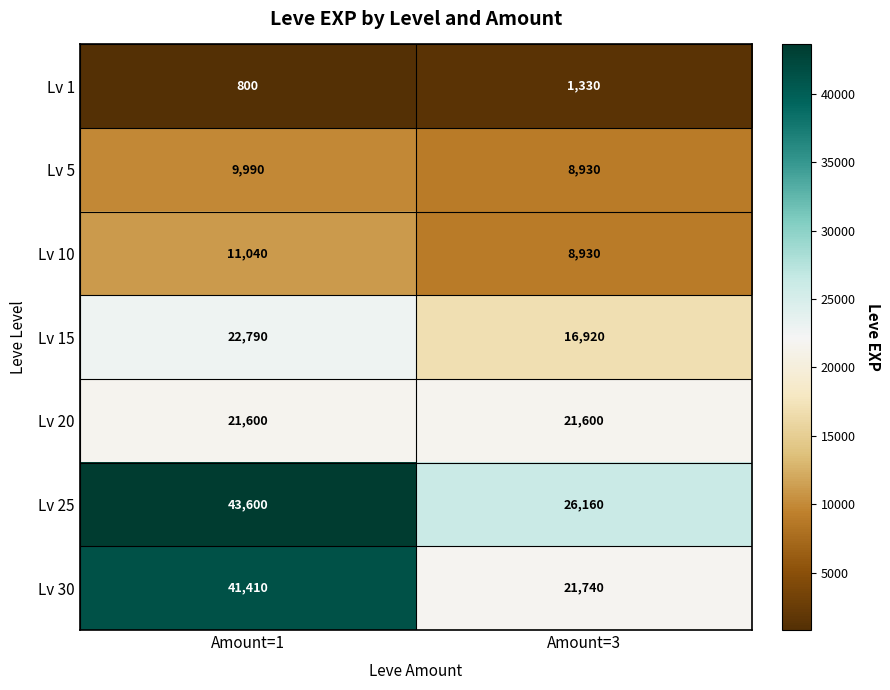

What is the approximate value of Lv 10 at Amount=1?

11040